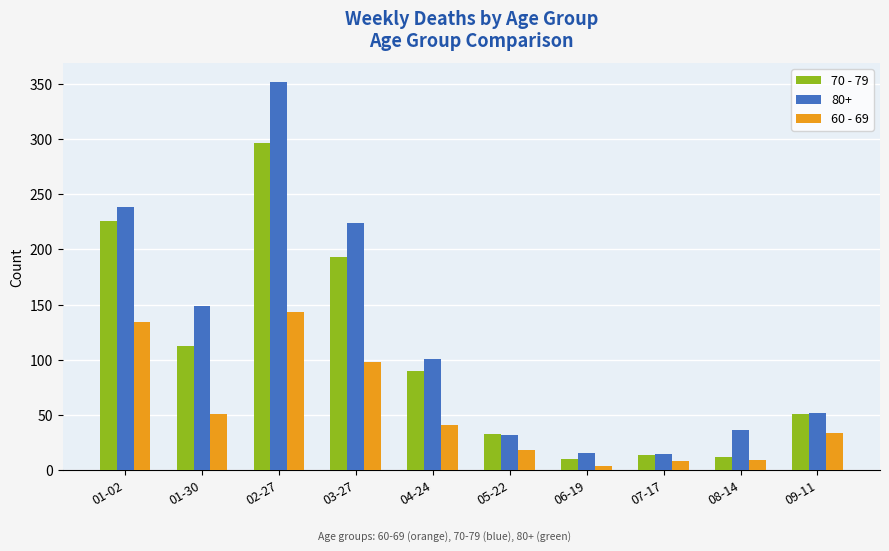

Which label corresponds to the largest value in the chart?

02-27